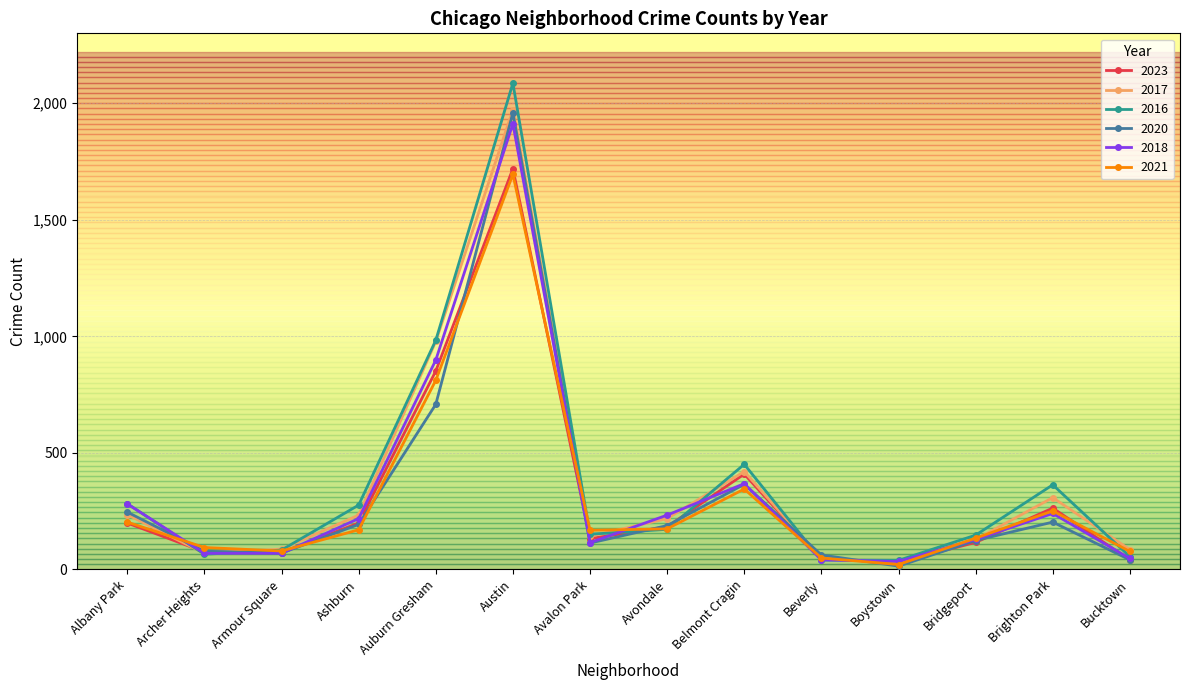

Where does the 2021 series first go above 170?

Albany Park